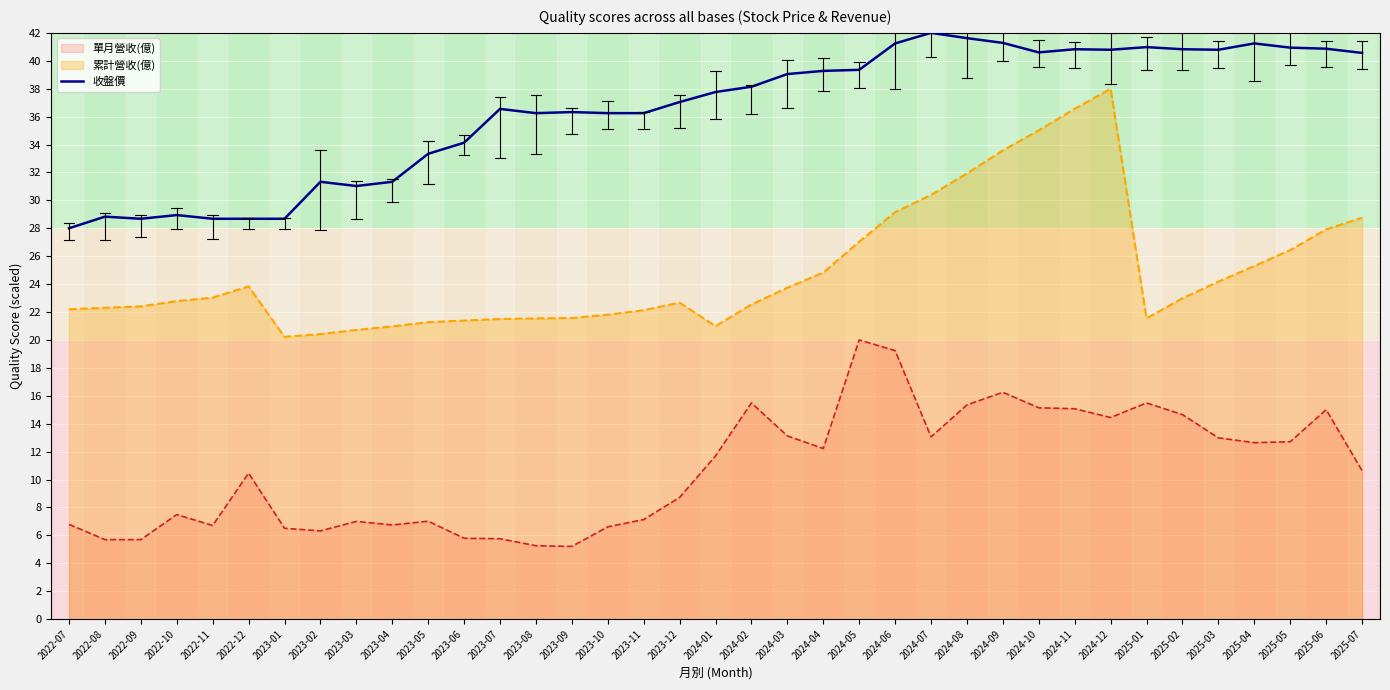

How many points are lower than both their immediate neighbors (excluding endpoints)?

6